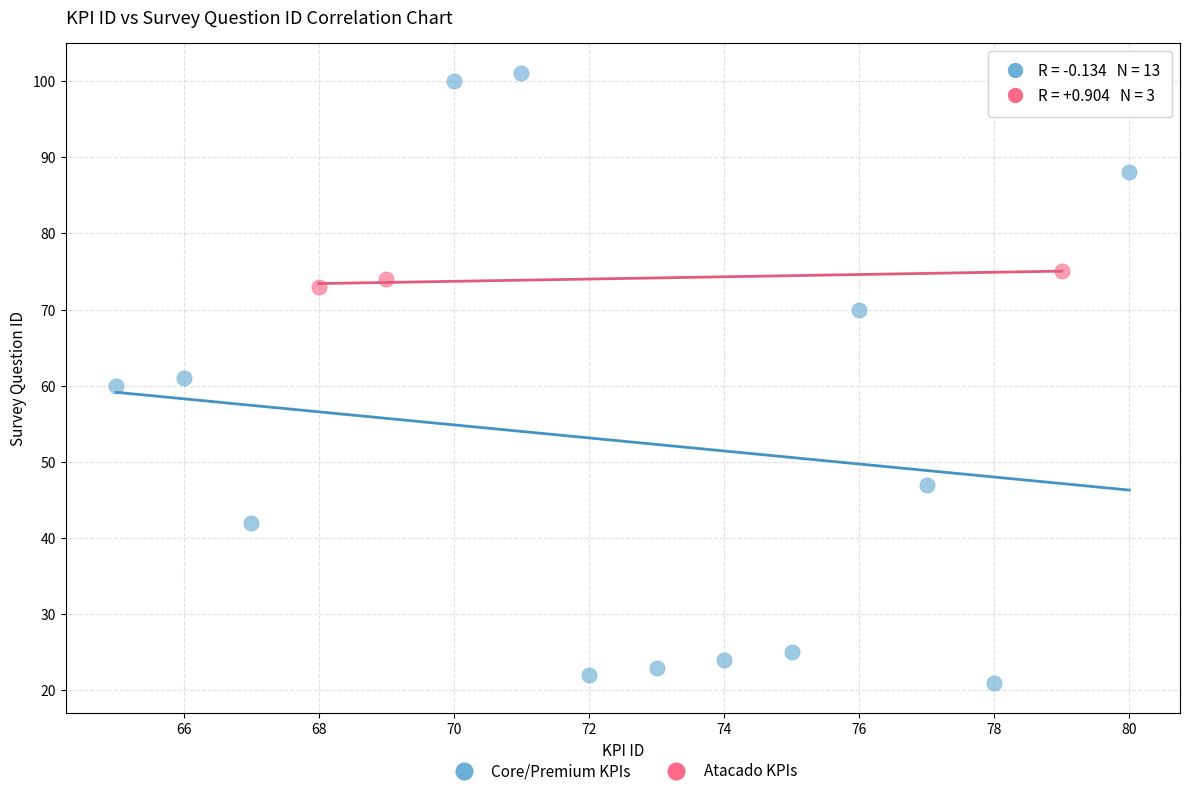

Which series reaches the minimum Y coordinate?

Core/Premium KPIs